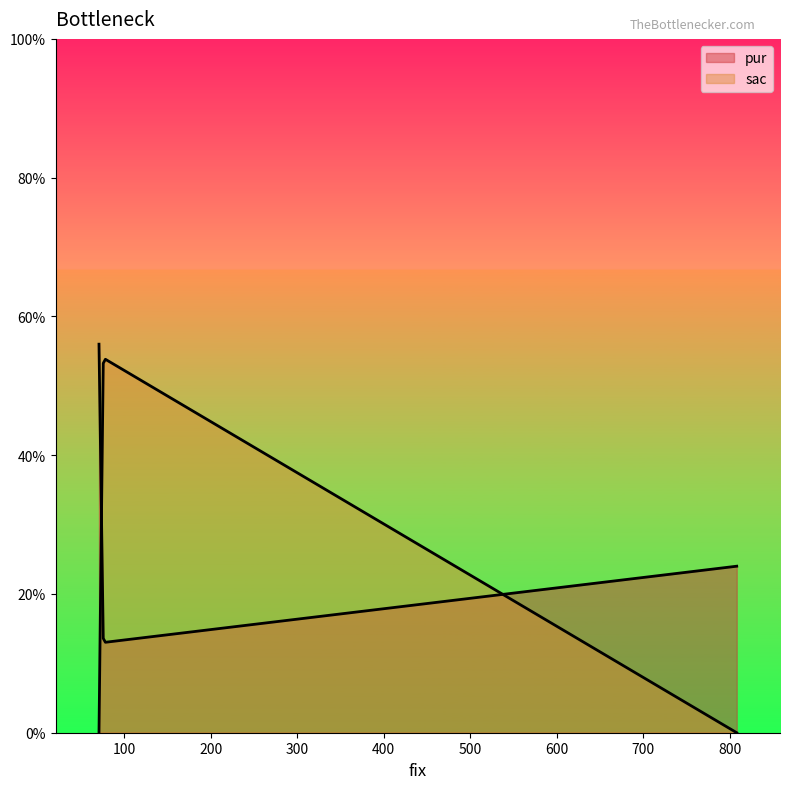

Reading left to right, extract all data points from this chart.

pur: 808=24	76=13	71=56
sac: 808=0	76=54	71=0